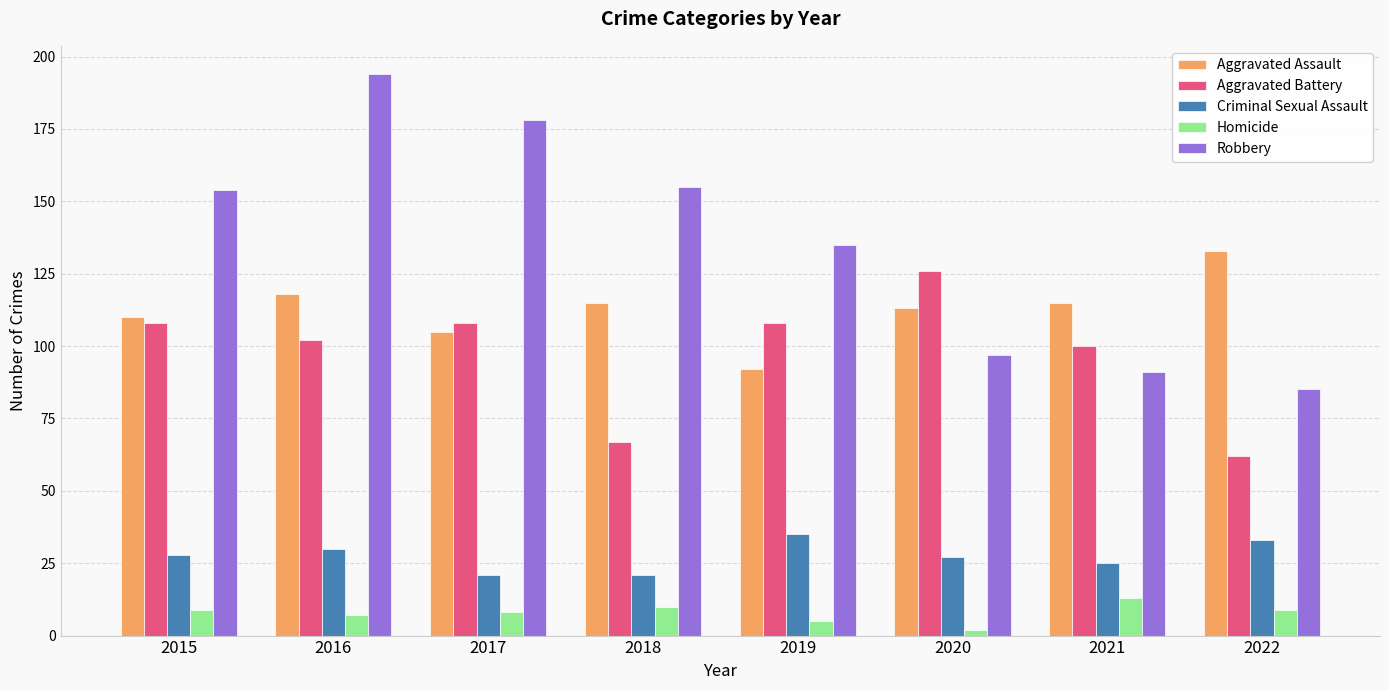

What is the value of the Robbery bar at the 1st from the left?

154